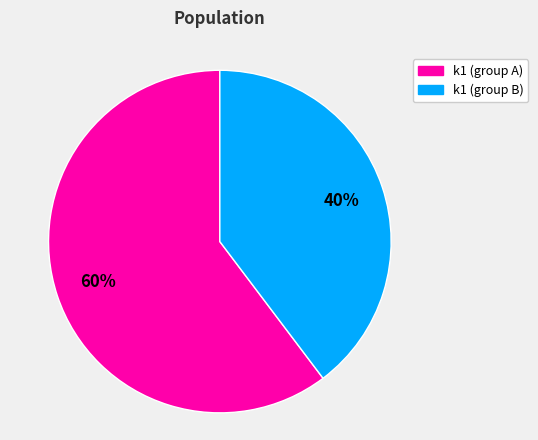

Is there a majority slice in this chart?

Yes